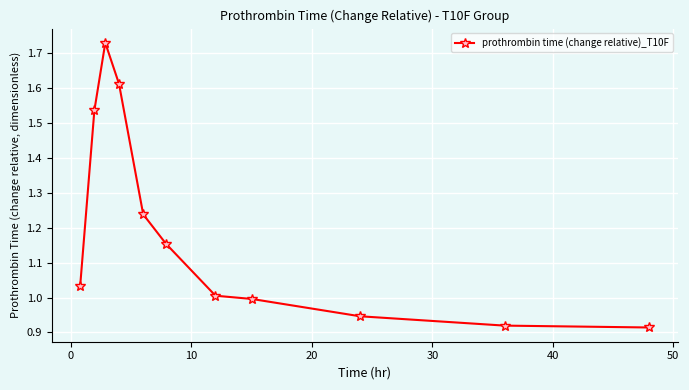

What is the difference between the maximum and minimum values?

0.8